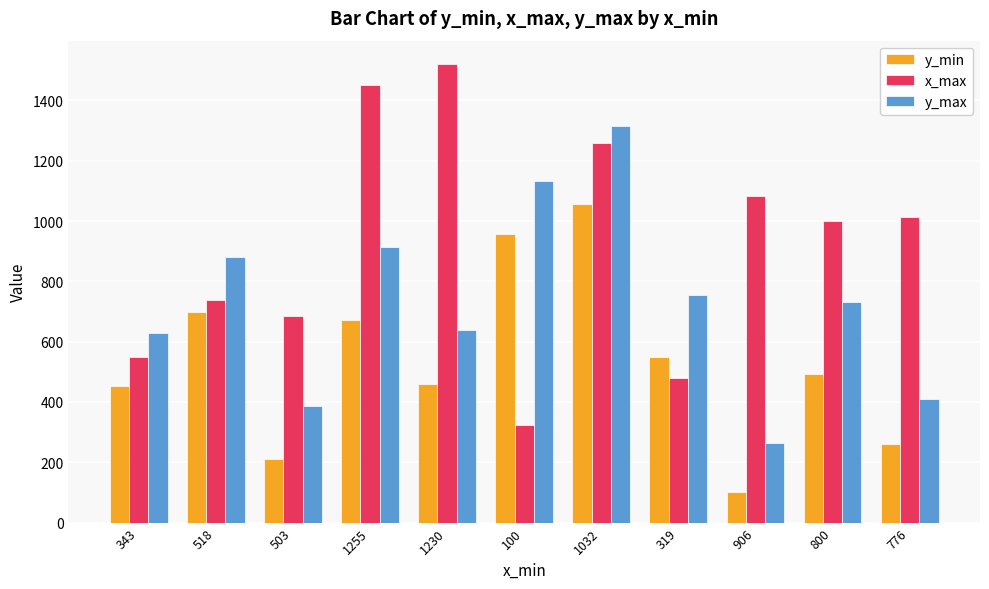

At which category is the sum across all series the highest?

1032